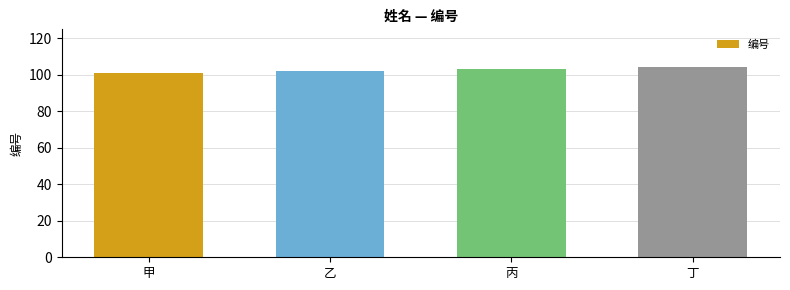

What is the smallest value displayed?

101